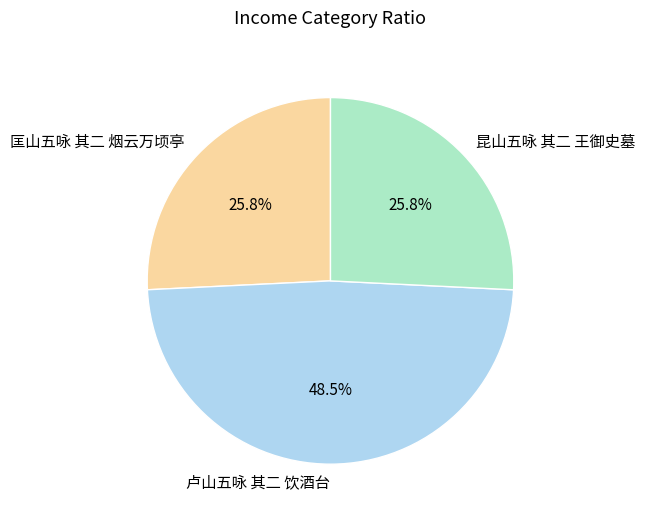

Do 昆山五咏 其二 王御史墓 and 卢山五咏 其二 饮酒台 together represent more than half of the pie?

Yes